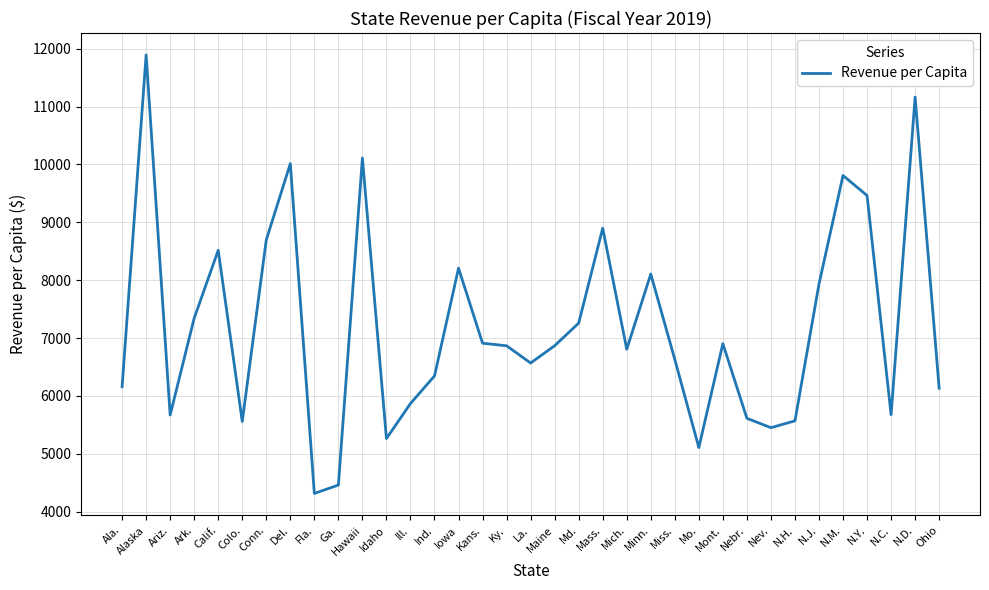

What is the difference between the maximum and minimum values?

7578.5